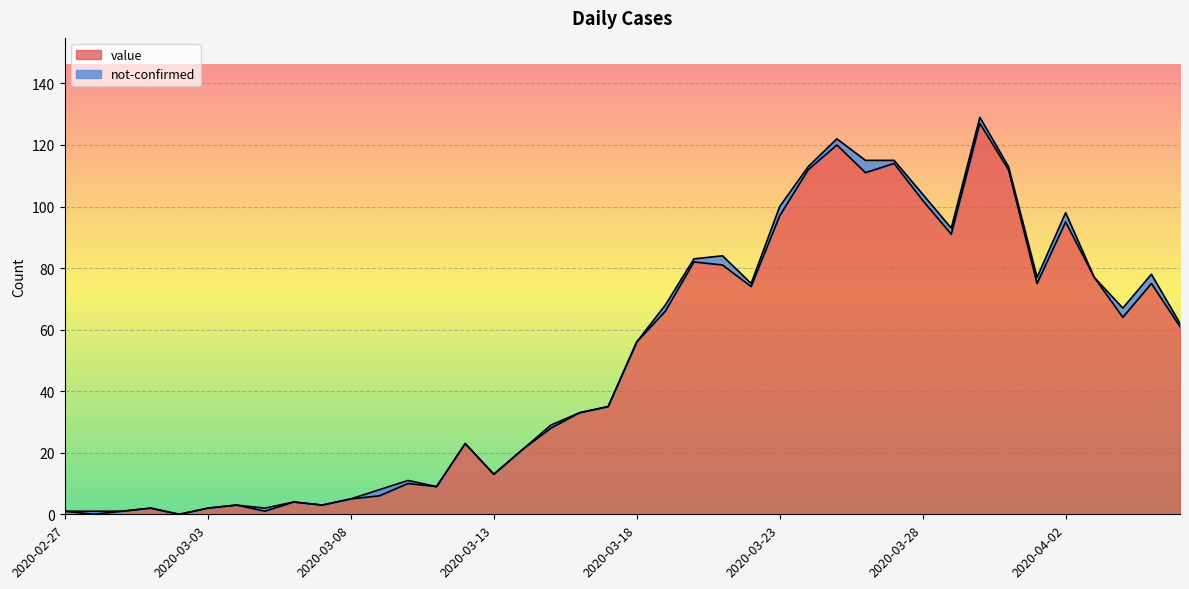

What is the difference between the values at 2020-03-18 and 2020-03-15?

28